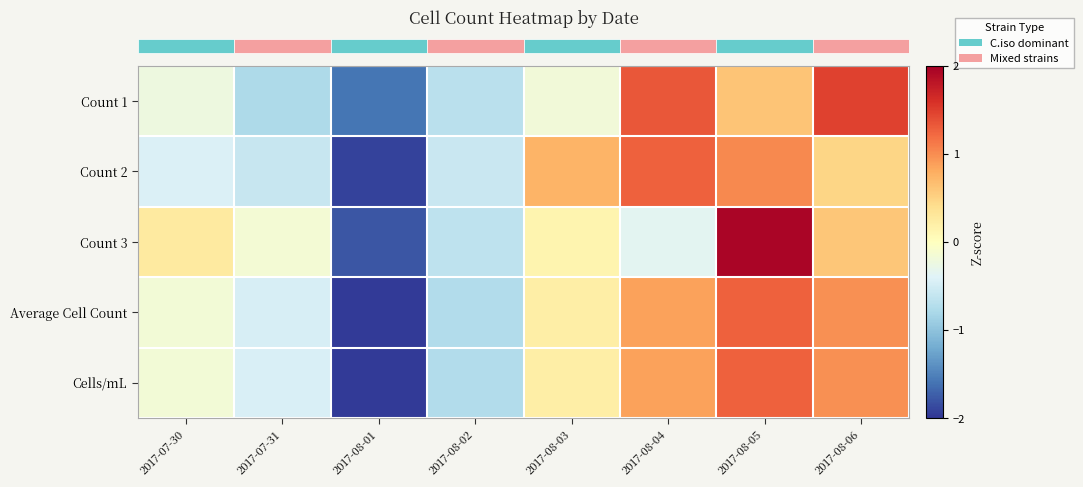

Between 2017-07-30 and 2017-08-06, which is larger?

2017-08-06